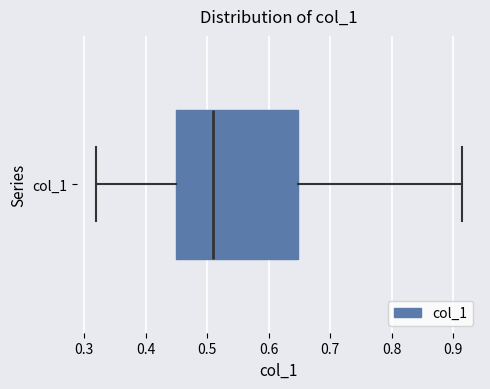

Where is the left edge of the box for col_1 on the x-axis? The values are not printed on the chart, so give them approximately, as read against the axis.

0.45